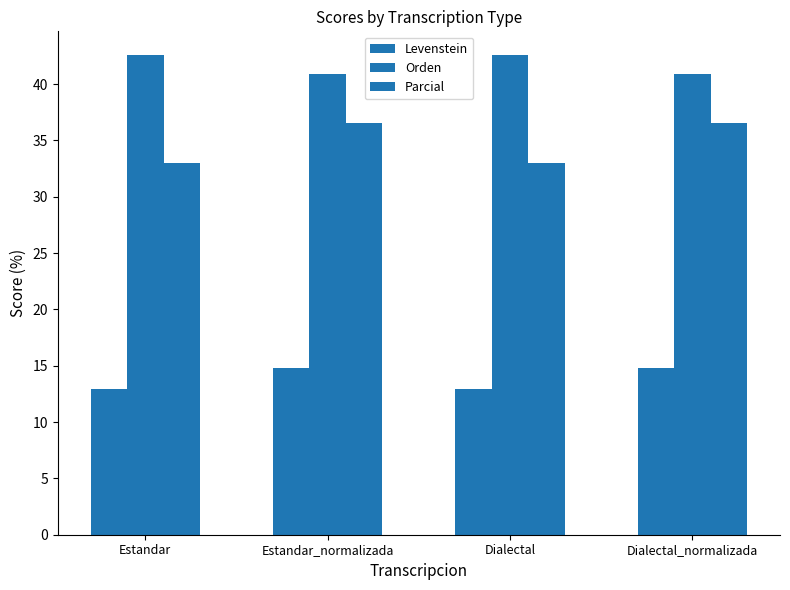

The value of Levenstein at Estandar is 12.9. True or false?

True